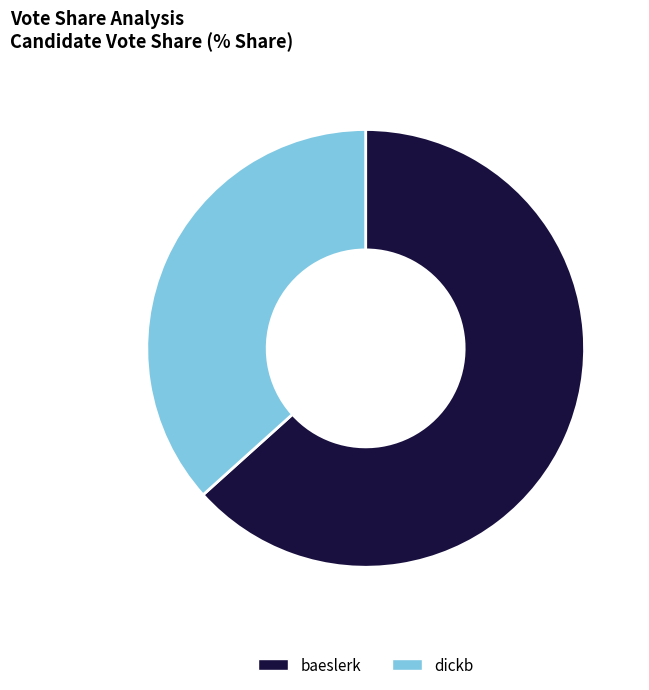

Approximately how many times larger is the value at baeslerk compared to dickb?

1.7